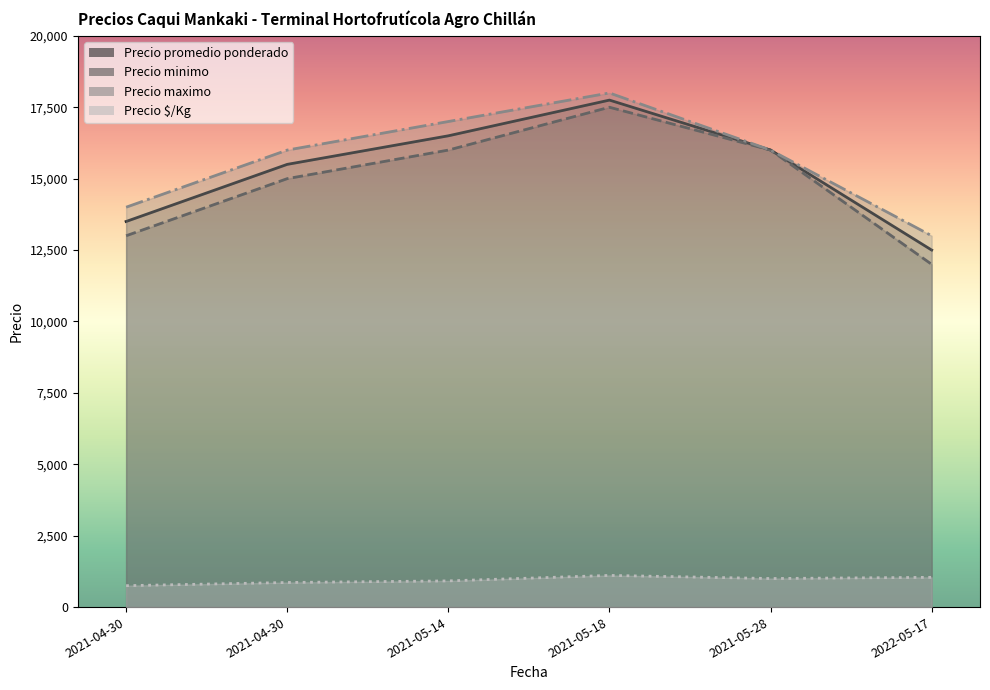

Reading left to right, extract all data points from this chart.

Precio promedio ponderado: 13500	15500	16500	17750	16000	12500
Precio minimo: 13000	15000	16000	17500	16000	12000
Precio maximo: 14000	16000	17000	18000	16000	13000
Precio $/Kg: 750	861	917	1109	1000	1042